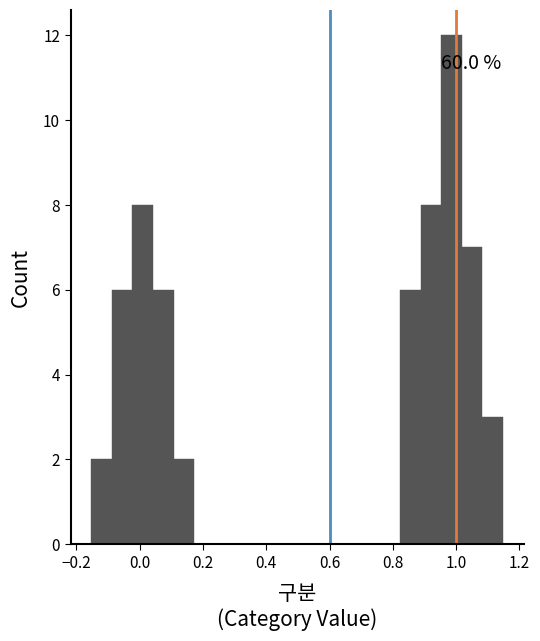

Read against the x-axis, roughly where is the centre of the tallest bar?

0.98